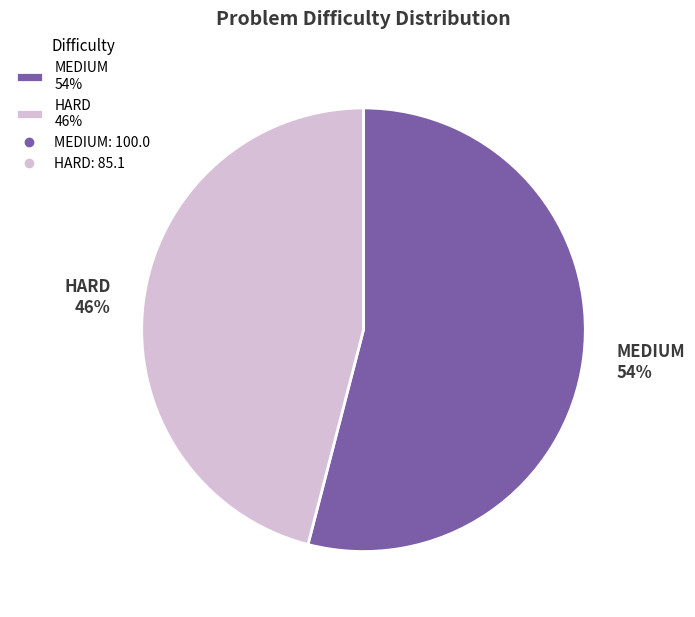

What is the smallest slice in the pie chart?

HARD